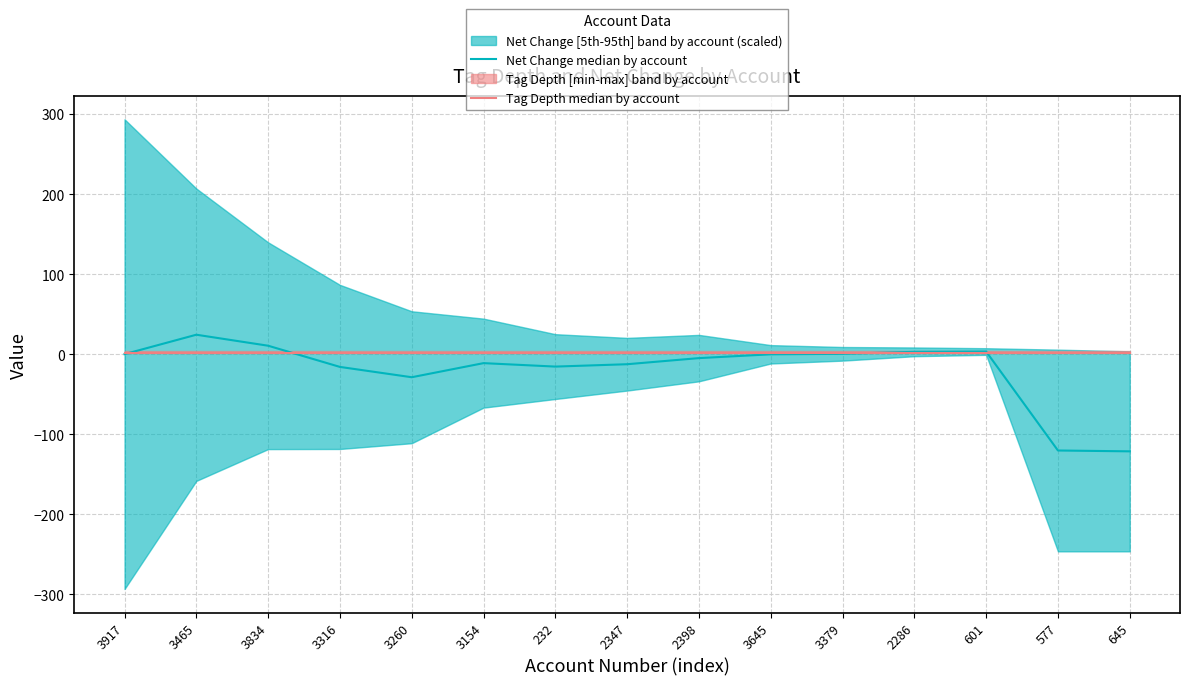

Reading right to left, what are all the values shown in this chart?

Net Change median by account: -121.4	-120.3	3.3	2.9	0.4	-0.2	-4.9	-12.6	-15.5	-11.2	-28.8	-15.9	10.5	24.3	0.0
Tag Depth median by account: 2.0	2.0	2.0	2.0	2.0	2.0	2.0	2.0	2.0	2.0	2.0	2.0	2.0	2.0	2.0